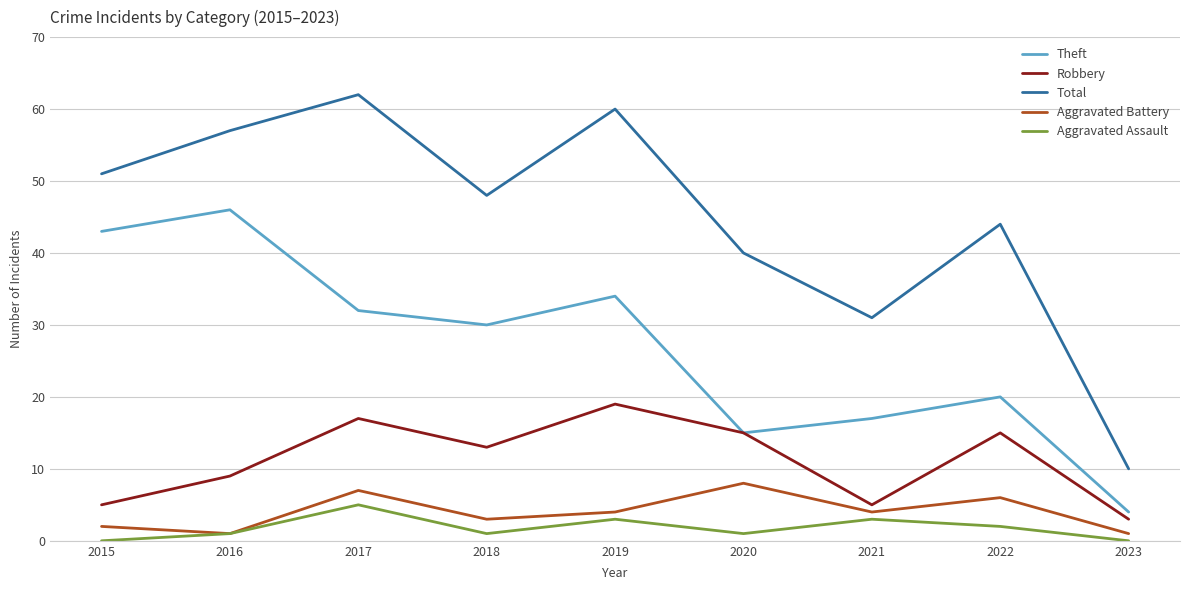

Rank the series by their maximum value, from highest to lowest.

Total, Theft, Robbery, Aggravated Battery, Aggravated Assault